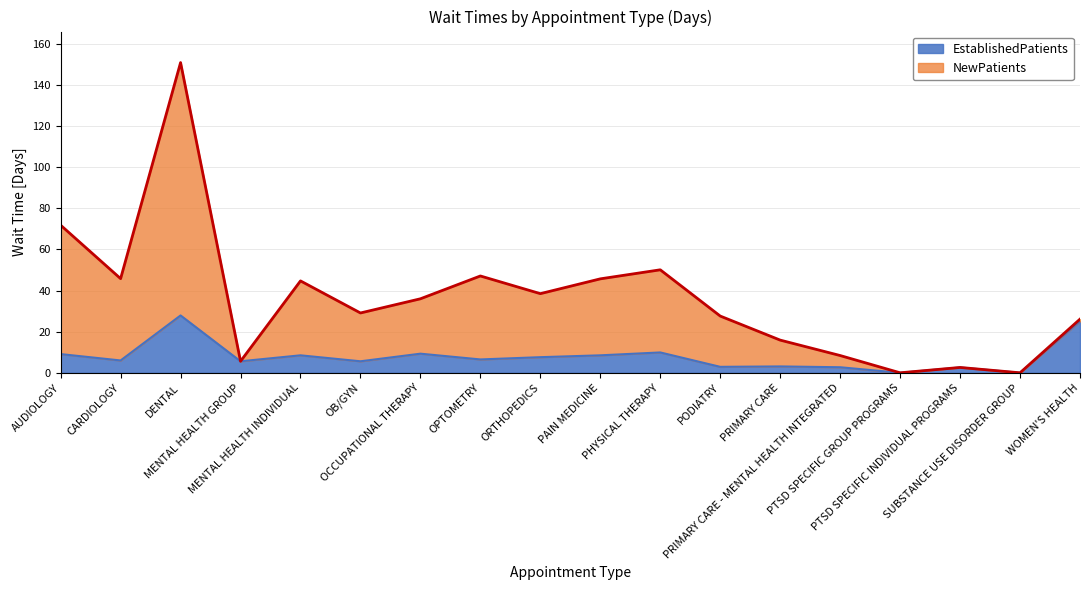

Is it true that NewPatients equals 26.3 at CARDIOLOGY?

False